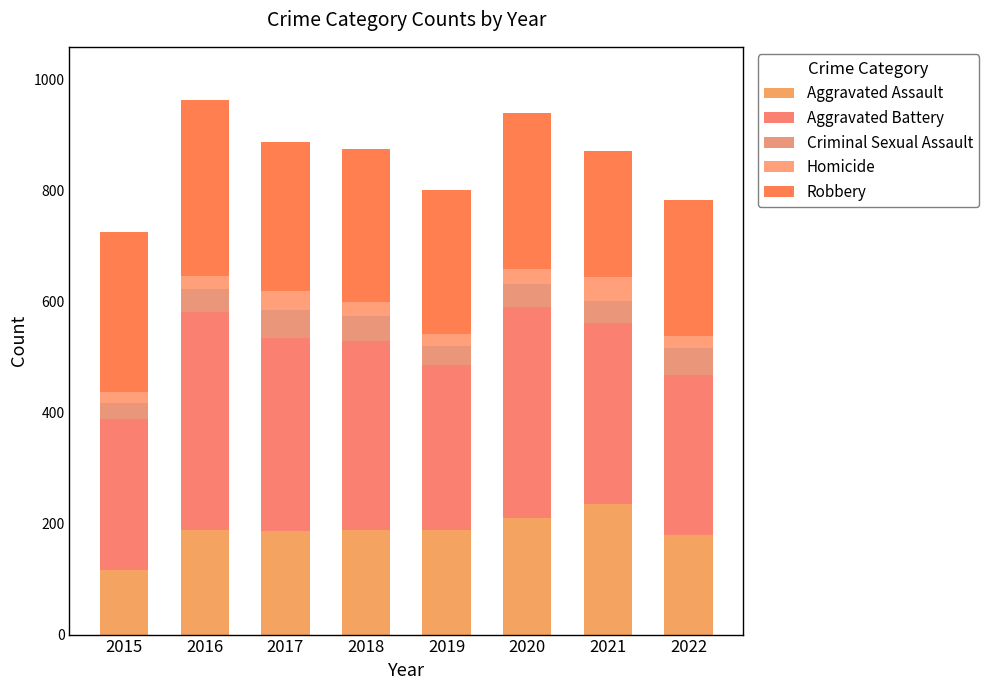

At which label is Aggravated Battery closest to 333?

2021